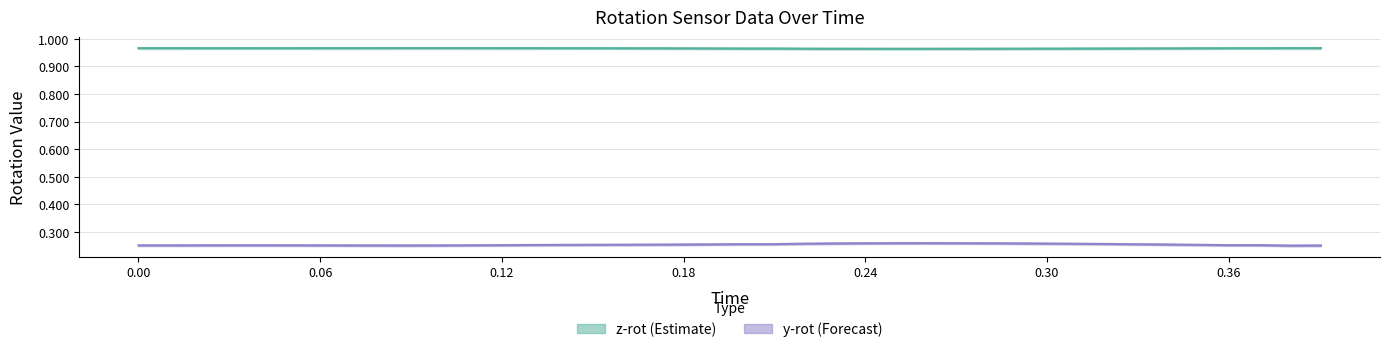

True or false: y-rot line has a value of 0.1 at 38.

False